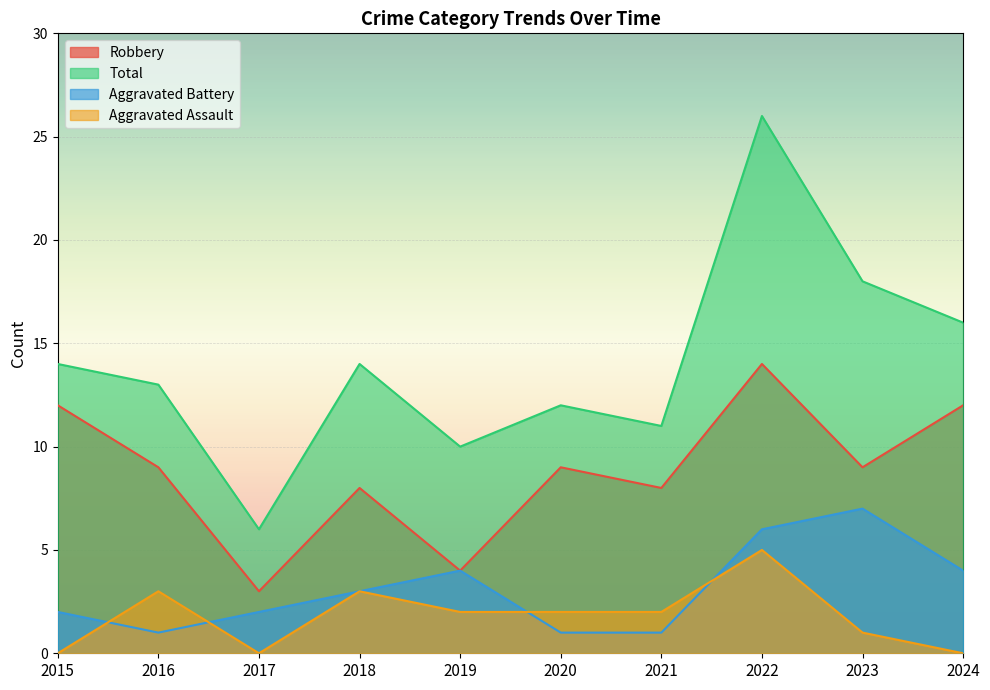

Which has a higher value, 2018 or 2021?

2018